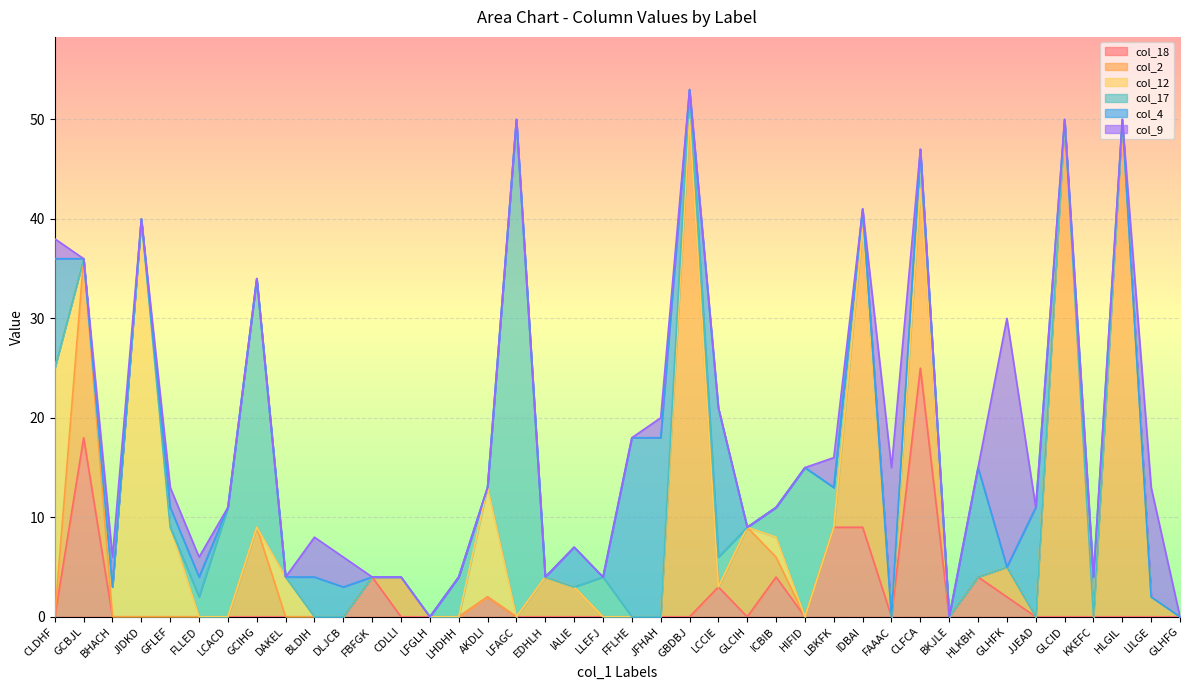

What is the average value of the col_9 series?

2